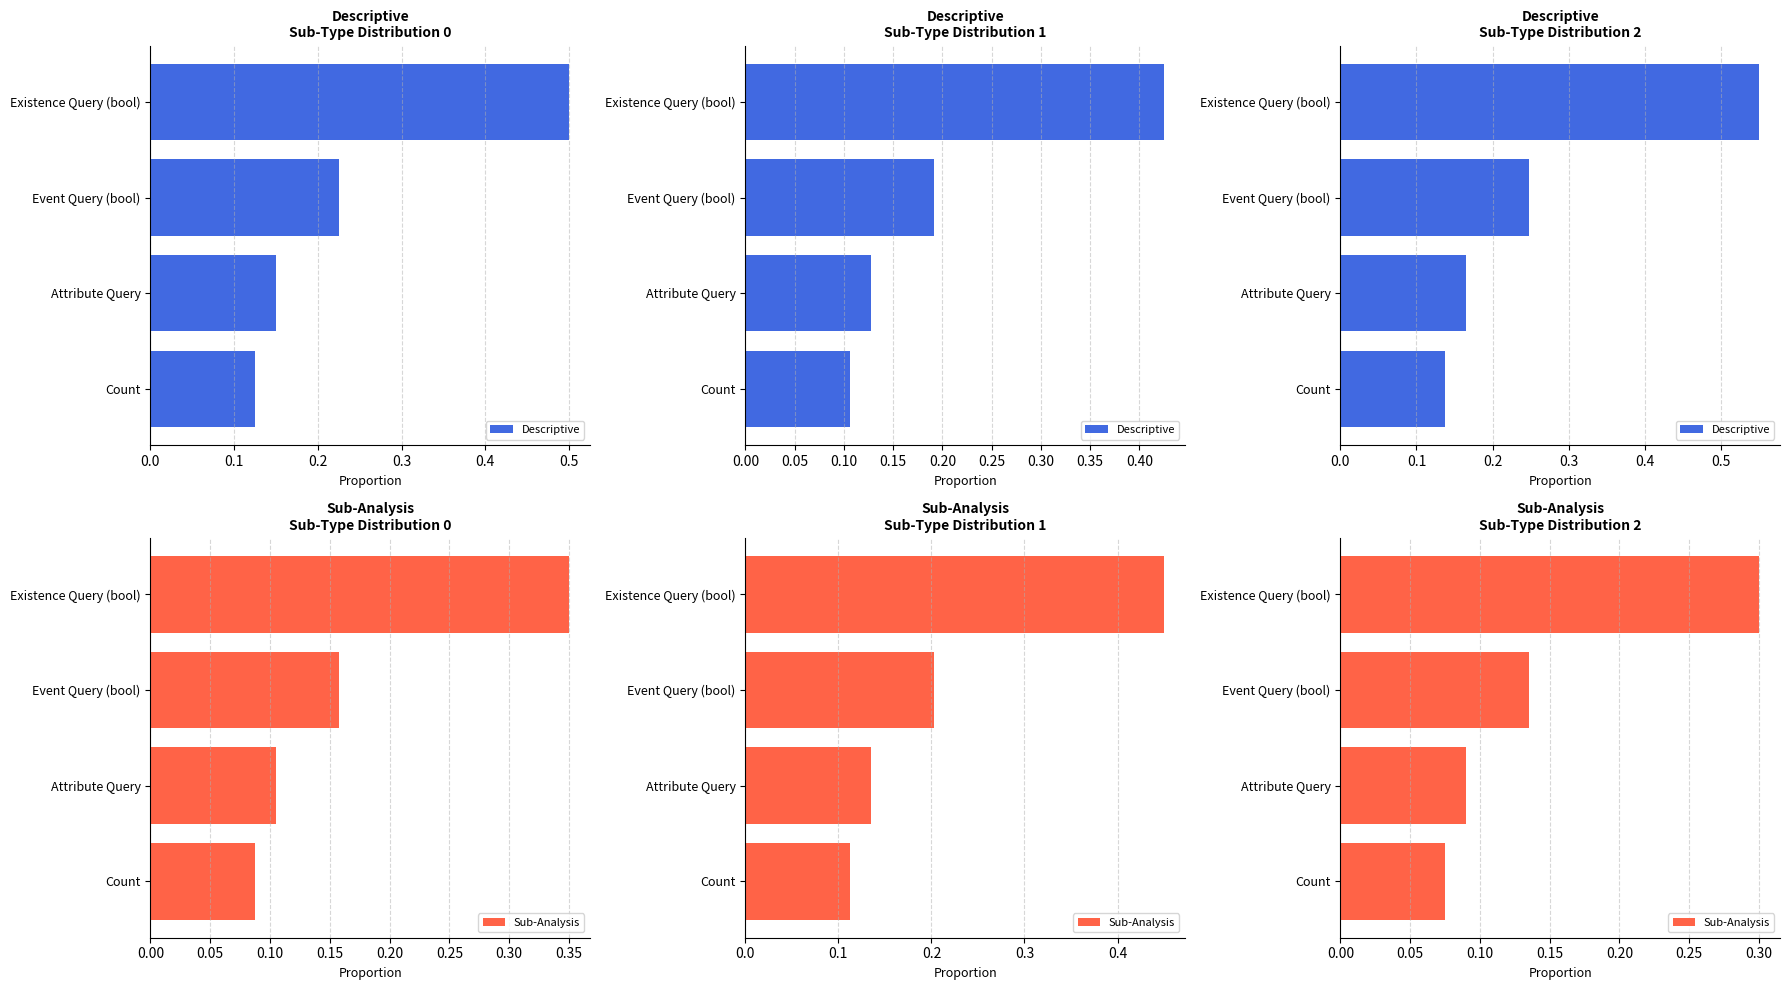

Is it true that Descriptive equals 0.8 at Existence Query (bool)?

False